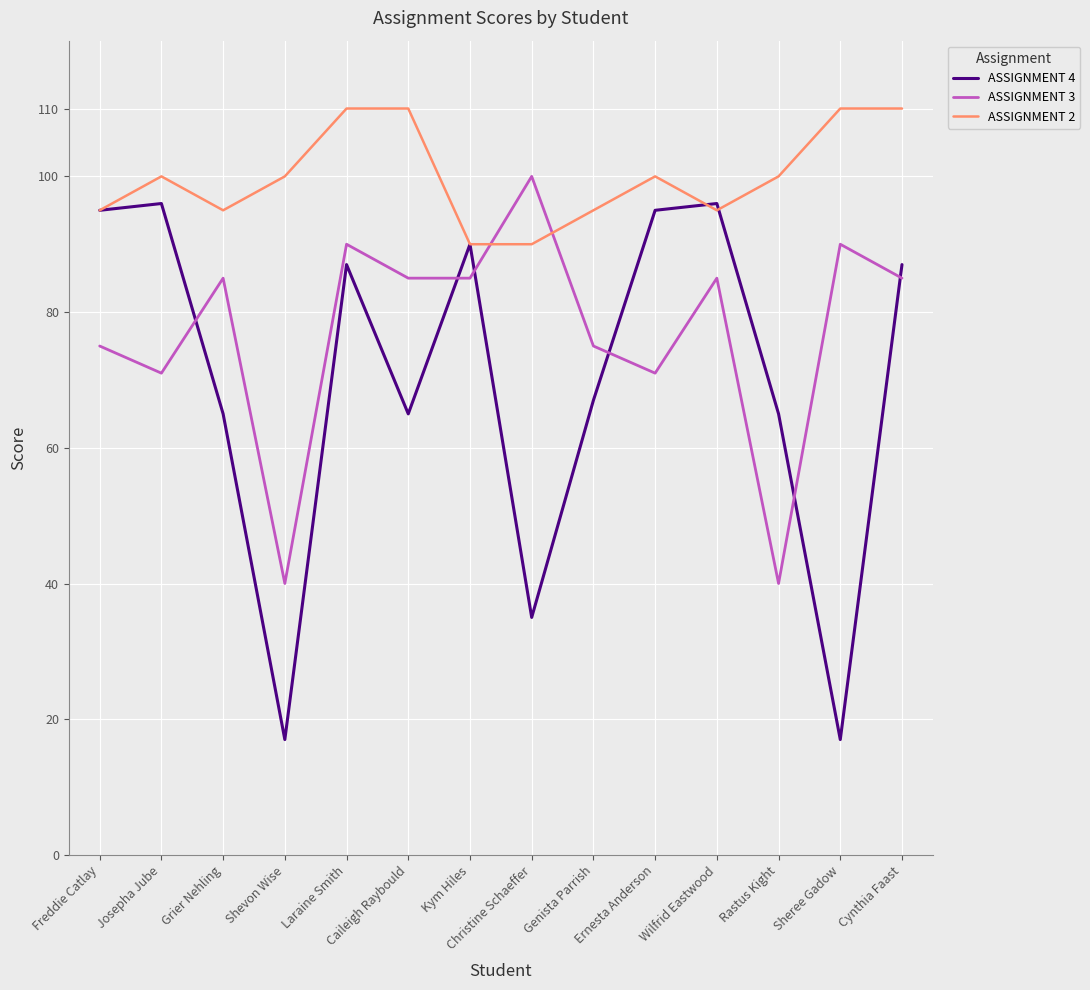

What is the minimum value shown in the chart?

17